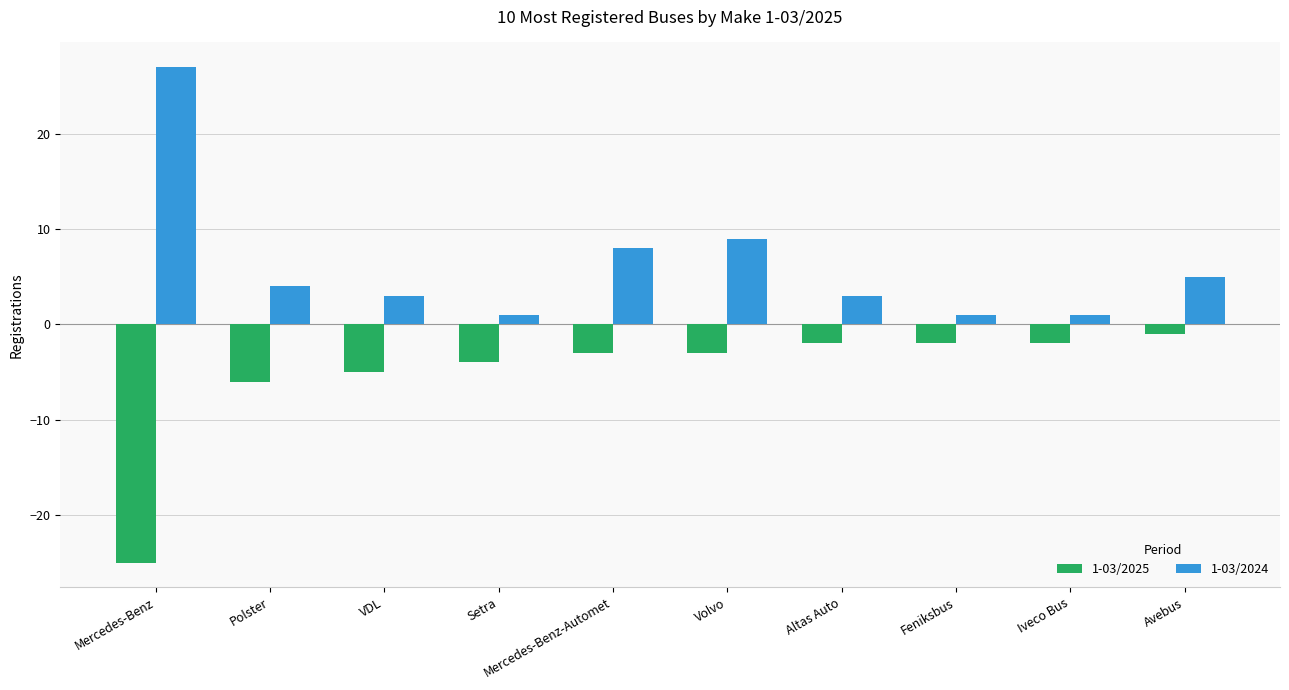

Rank the series by their maximum value, from highest to lowest.

1-03/2024, 1-03/2025